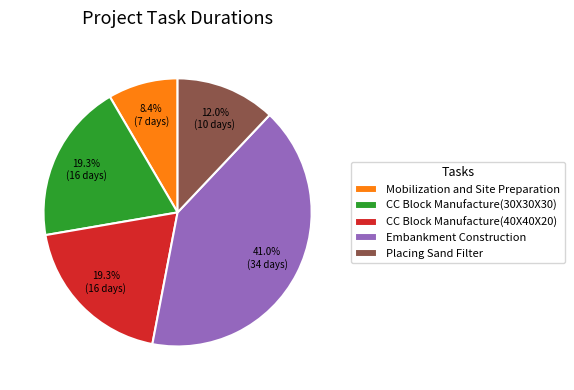

What is the ratio of the value at Mobilization and Site Preparation to the value at CC Block Manufacture(30X30X30)?

0.4